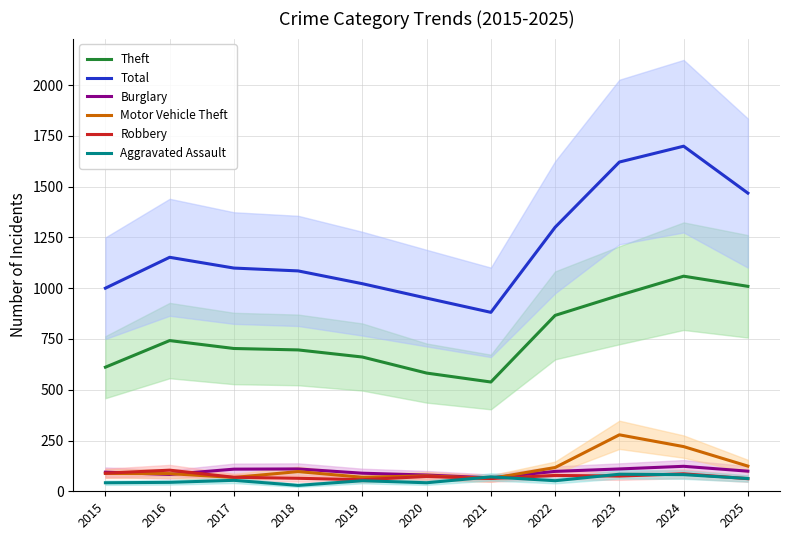

Which series has the widest spread of values?

Total